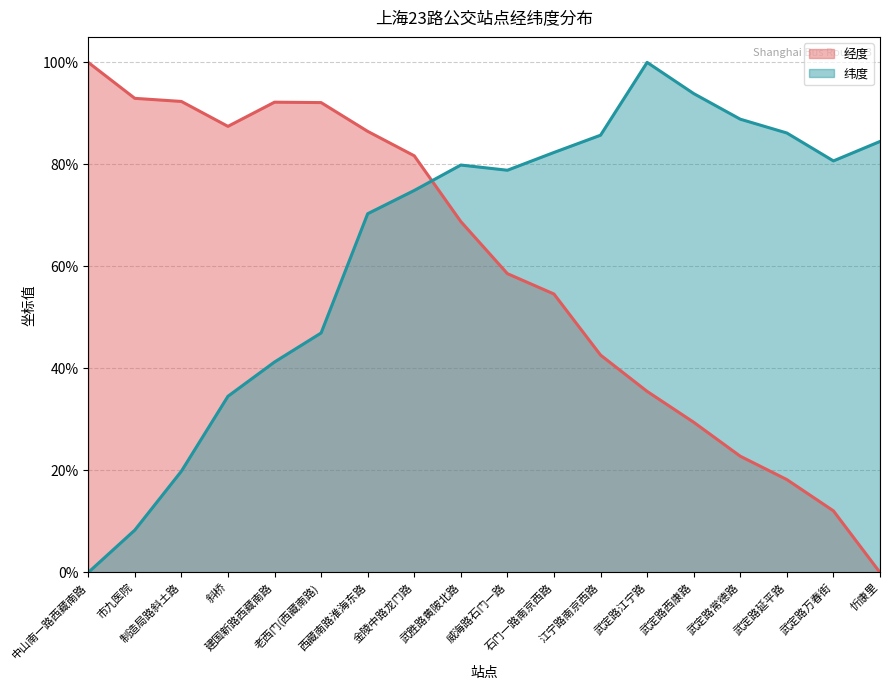

List the series in order of their peak value, highest first.

经度, 纬度